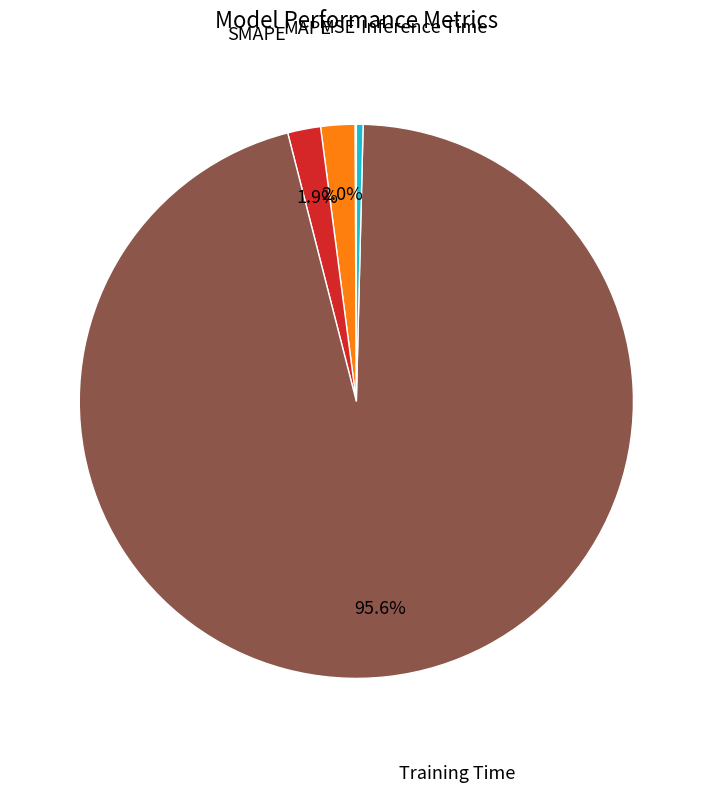

Is there a majority slice in this chart?

Yes